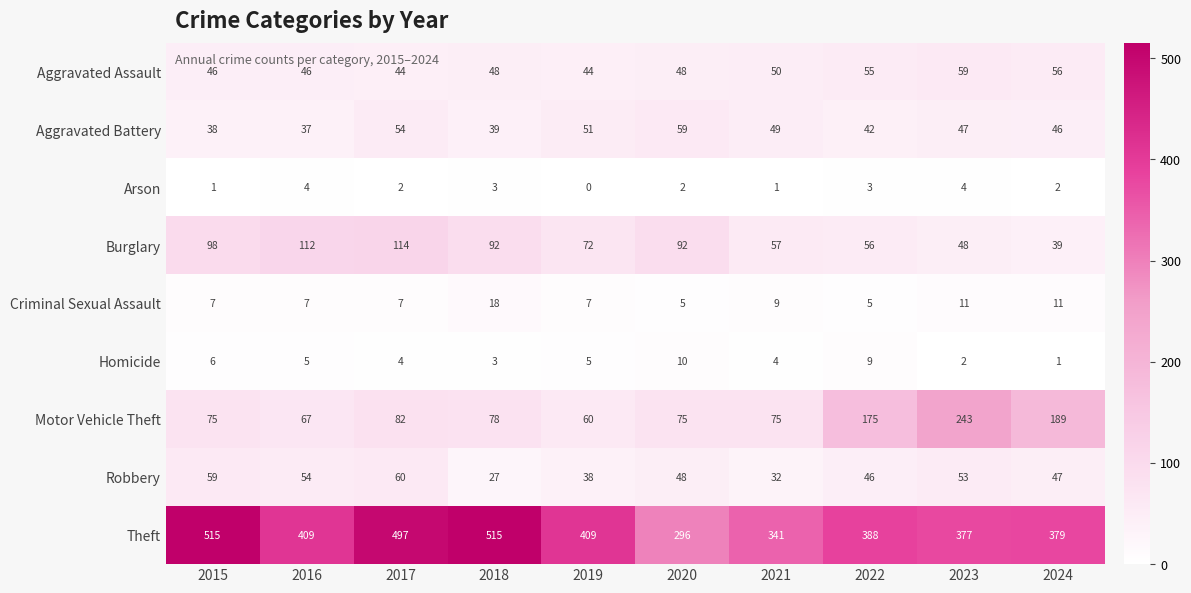

Which series has the largest total across all categories?

Theft